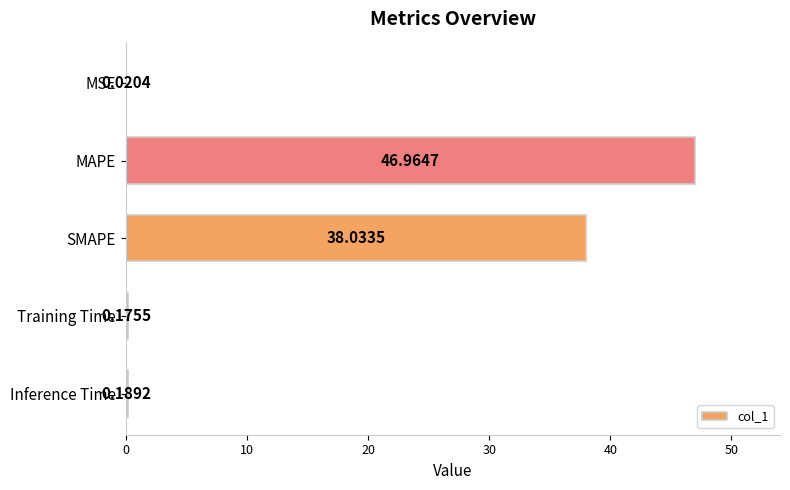

Where is the data nearest to the value 23?

SMAPE